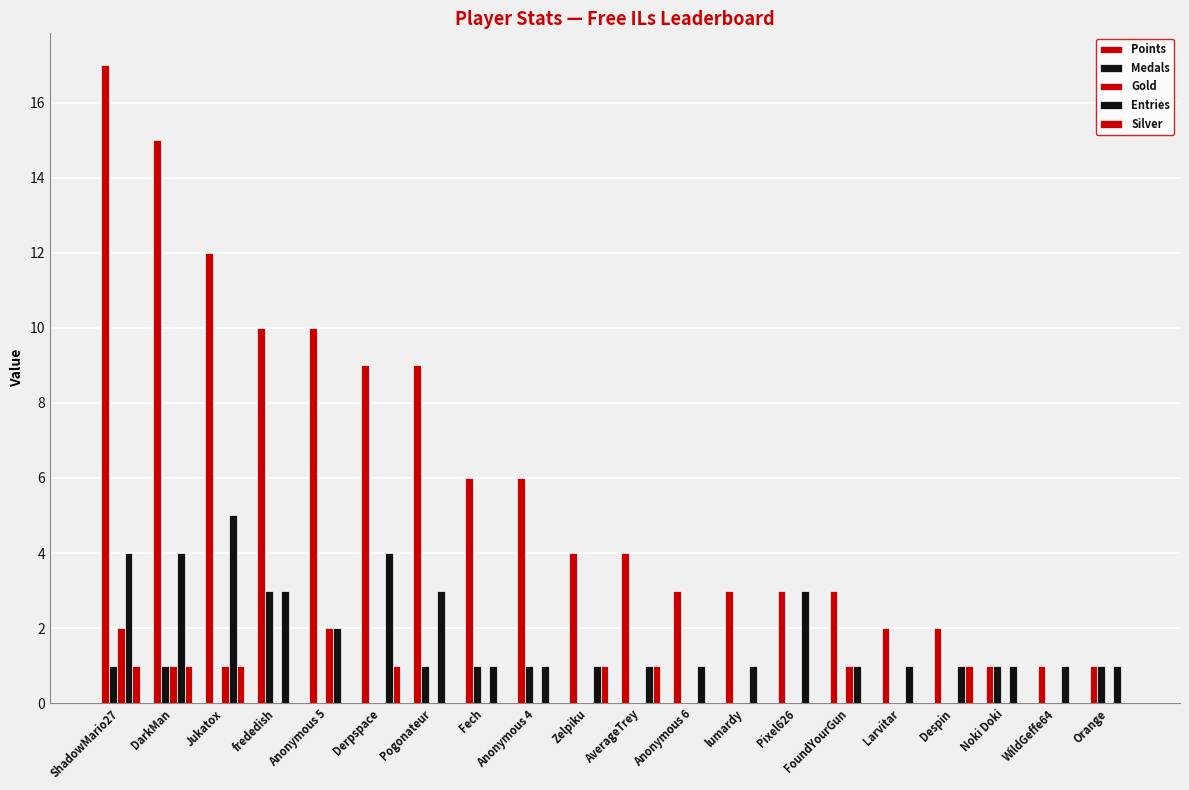

Rank the categories by Medals value from highest to lowest.

frededish, ShadowMario27, DarkMan, Pogonateur, Fech, Anonymous 4, Noki Doki, Orange, Jukatox, Anonymous 5, Derpspace, Zelpiku, AverageTrey, Anonymous 6, lumardy, Pixel626, FoundYourGun, Larvitar, Despin, WildGeffe64